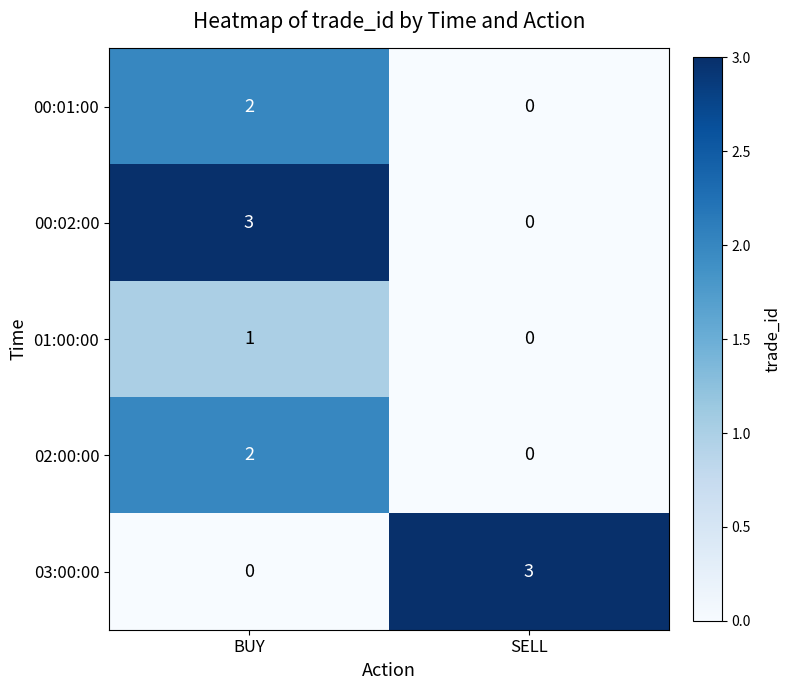

List the labels in order of 00:01:00 value, smallest first.

SELL, BUY